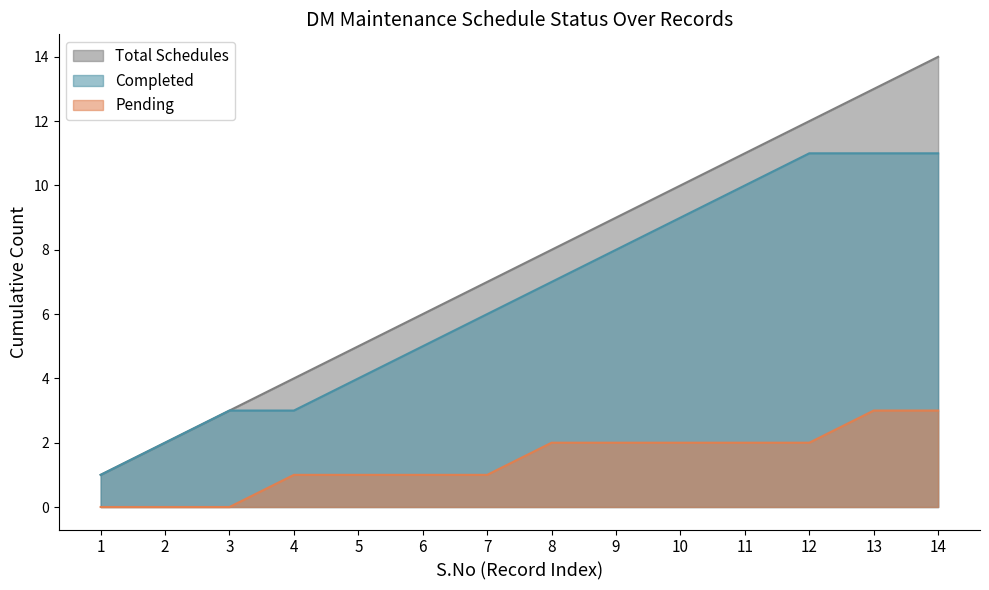

Which series has the largest total across all categories?

Total Schedules